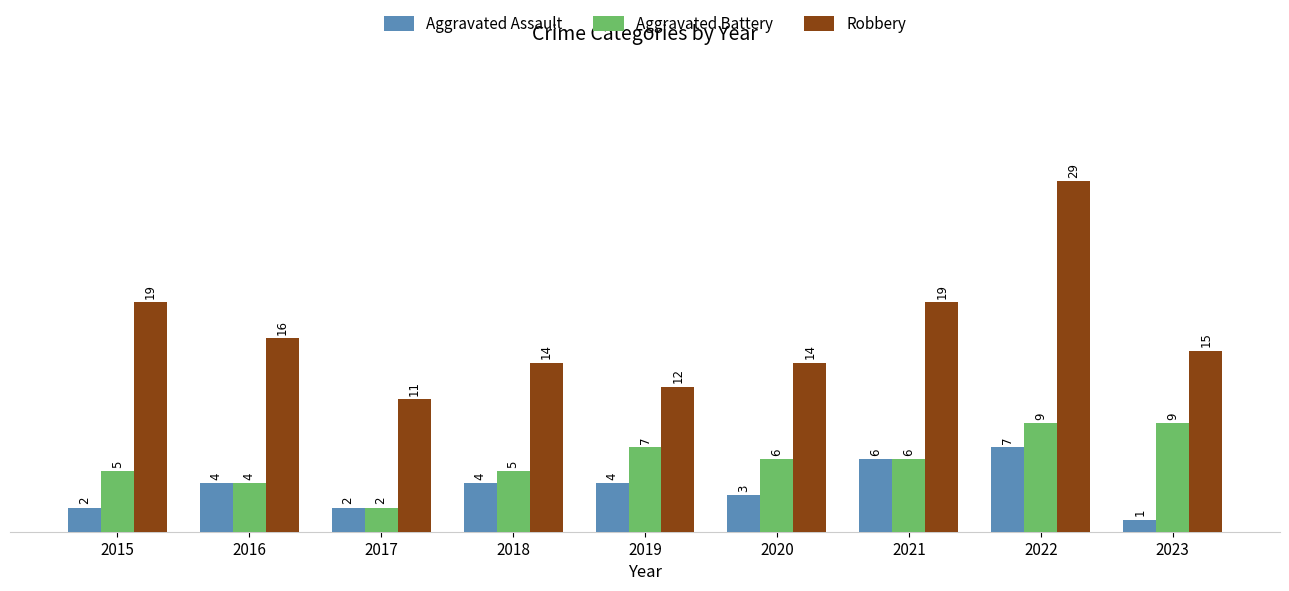

What are all the series names shown in the legend?

Aggravated Assault, Aggravated Battery, Robbery